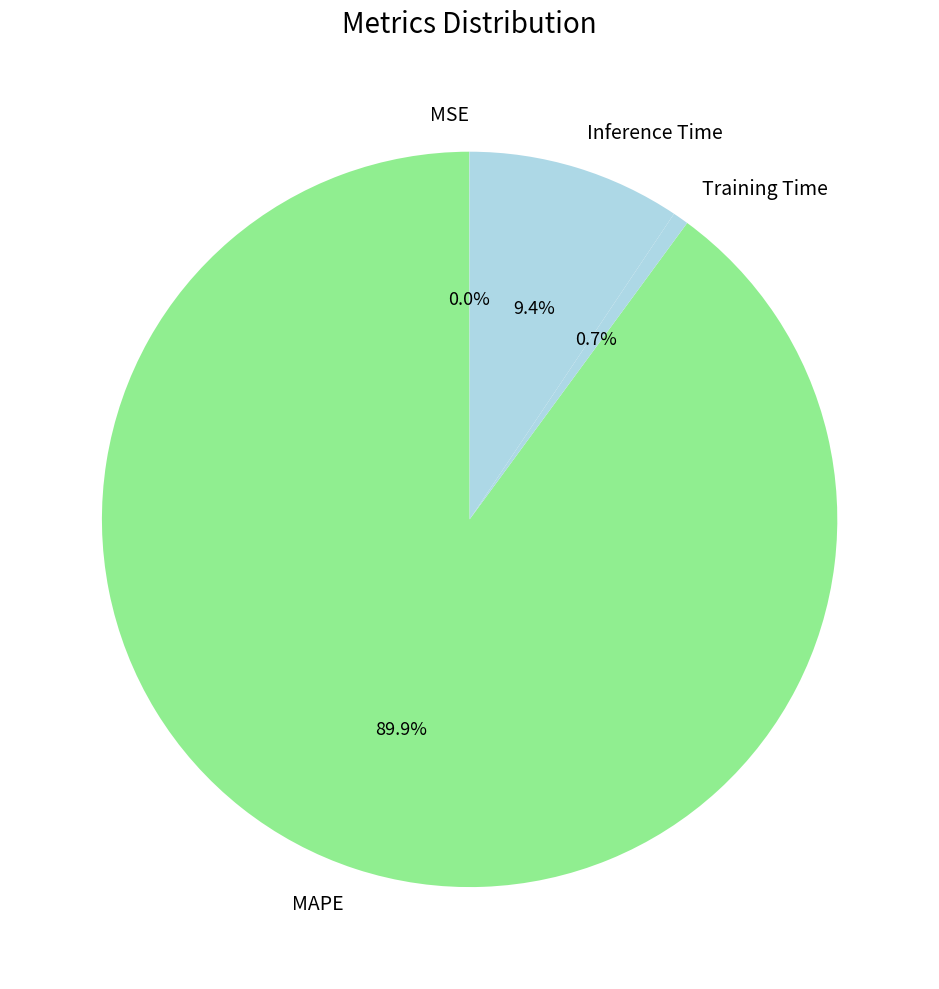

Is there a majority slice in this chart?

Yes